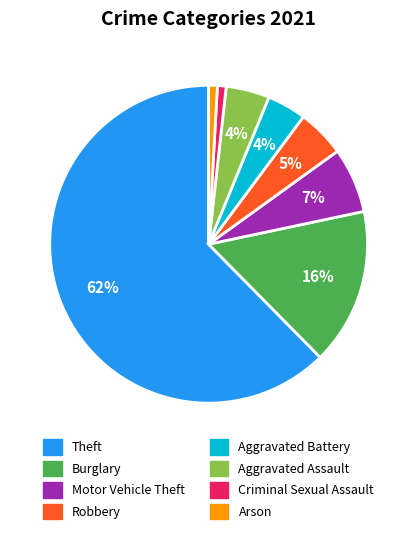

What percentage is the Aggravated Assault slice, to the nearest percent?

4%